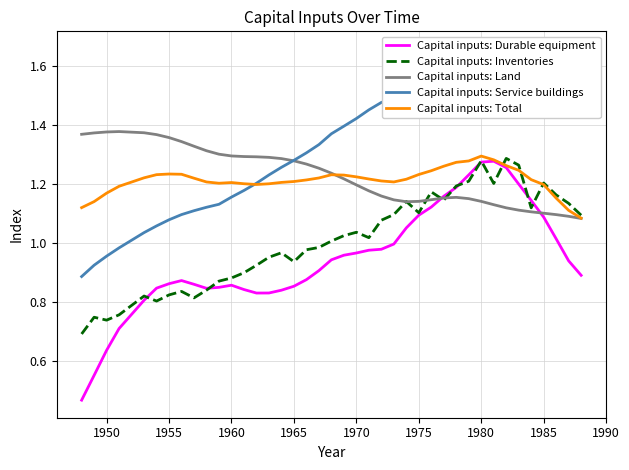

Is it true that Capital inputs: Durable equipment equals 0.2 at 1950?

False